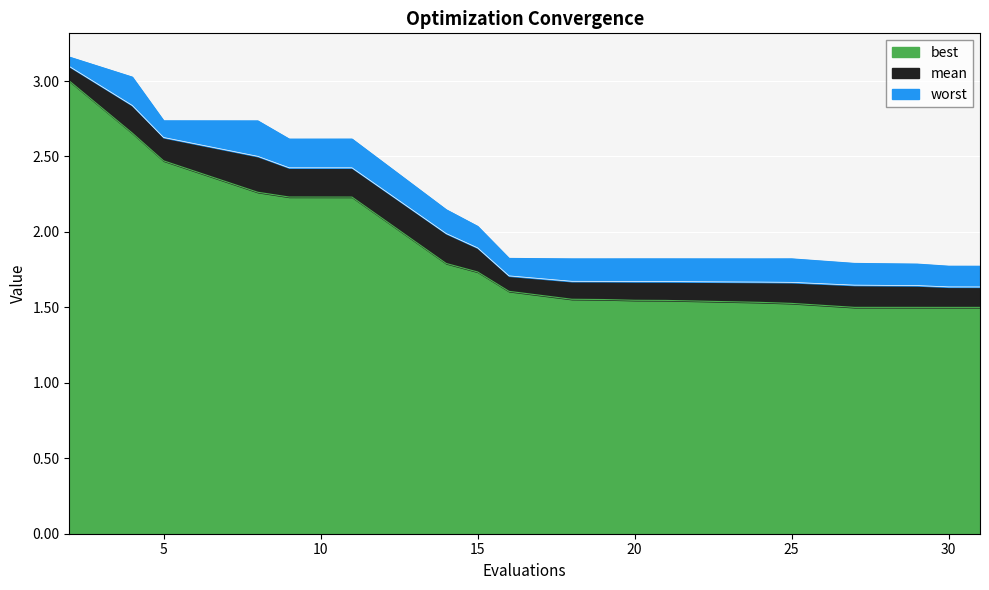

Is it true that mean equals 1.7 at 21?

True